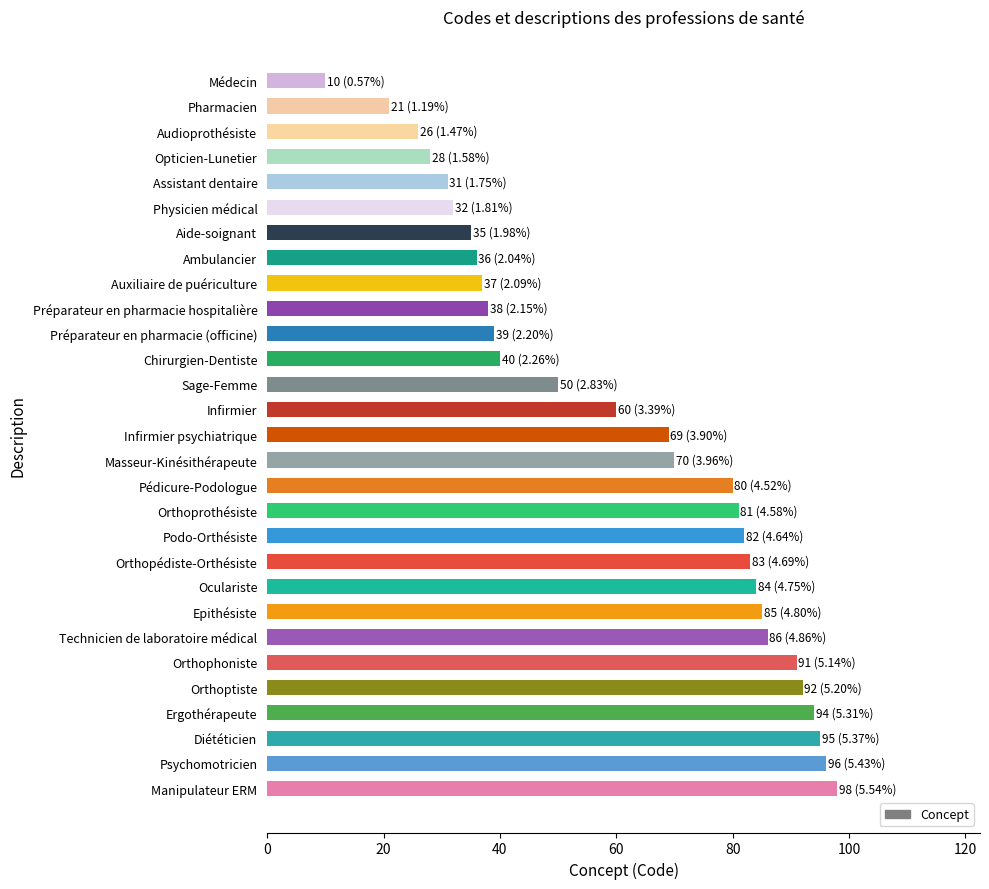

Reading bottom to top, what are all the values shown in this chart?

98	96	95	94	92	91	86	85	84	83	82	81	80	70	69	60	50	40	39	38	37	36	35	32	31	28	26	21	10